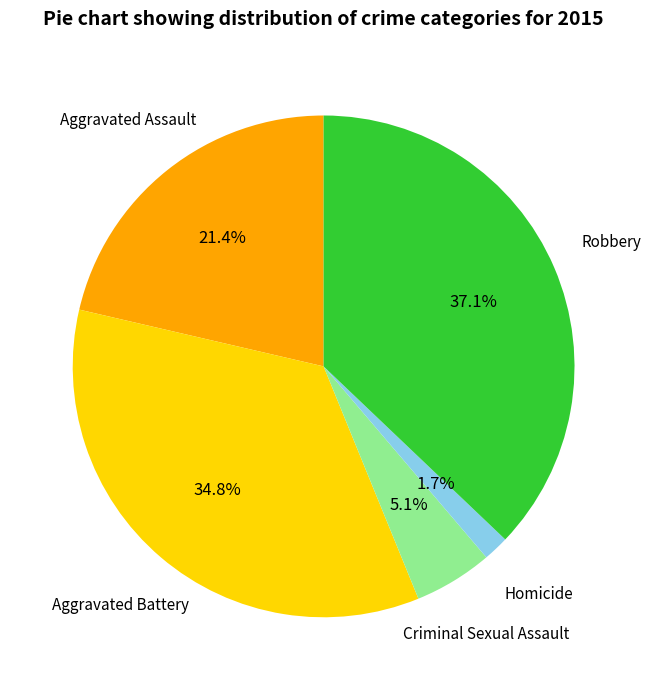

Rank the categories by value from highest to lowest.

Robbery, Aggravated Battery, Aggravated Assault, Criminal Sexual Assault, Homicide